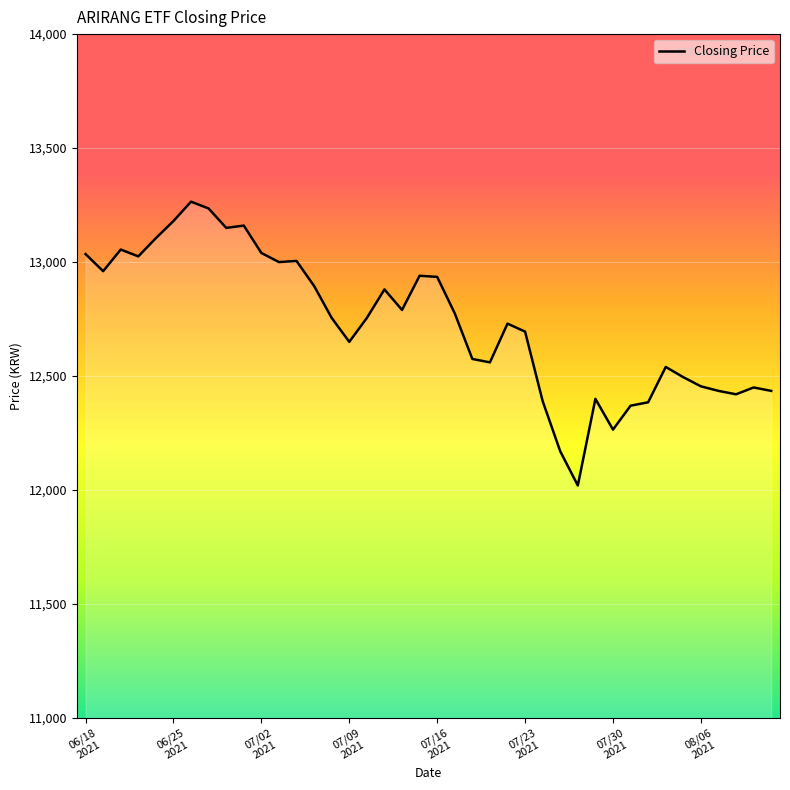

What is the greatest value displayed?

13265